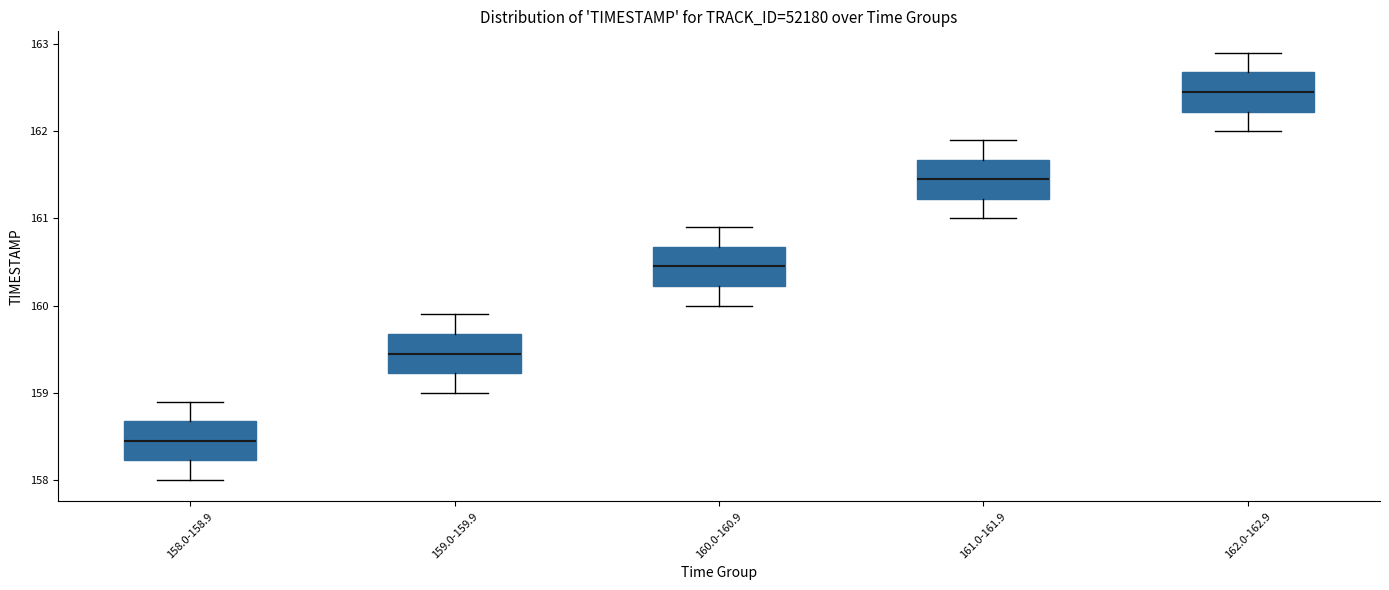

Which box's median line is the lowest?

158.0-158.9